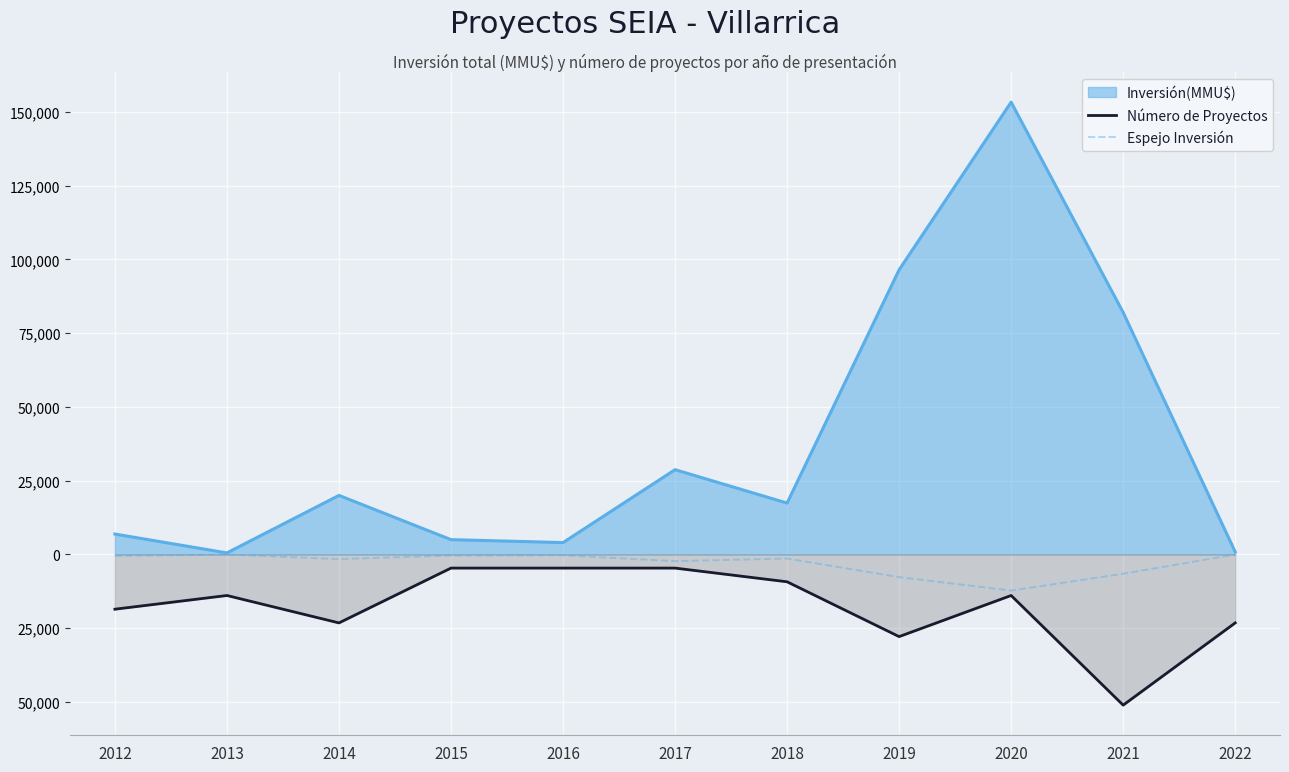

At which label is Número de Proyectos closest to -27882?

2019